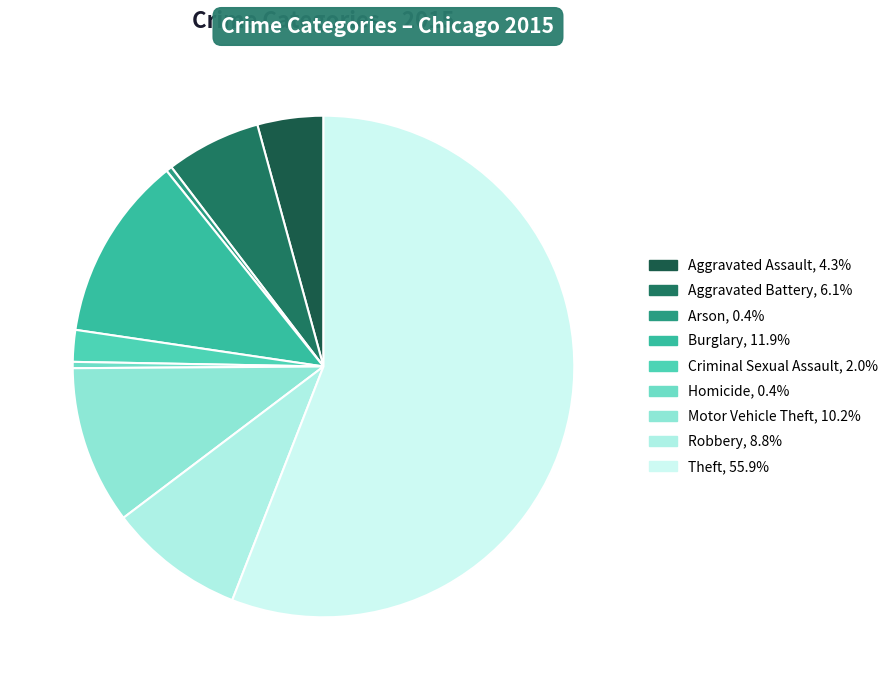

Combined, do Aggravated Battery and Motor Vehicle Theft account for over 50%?

No